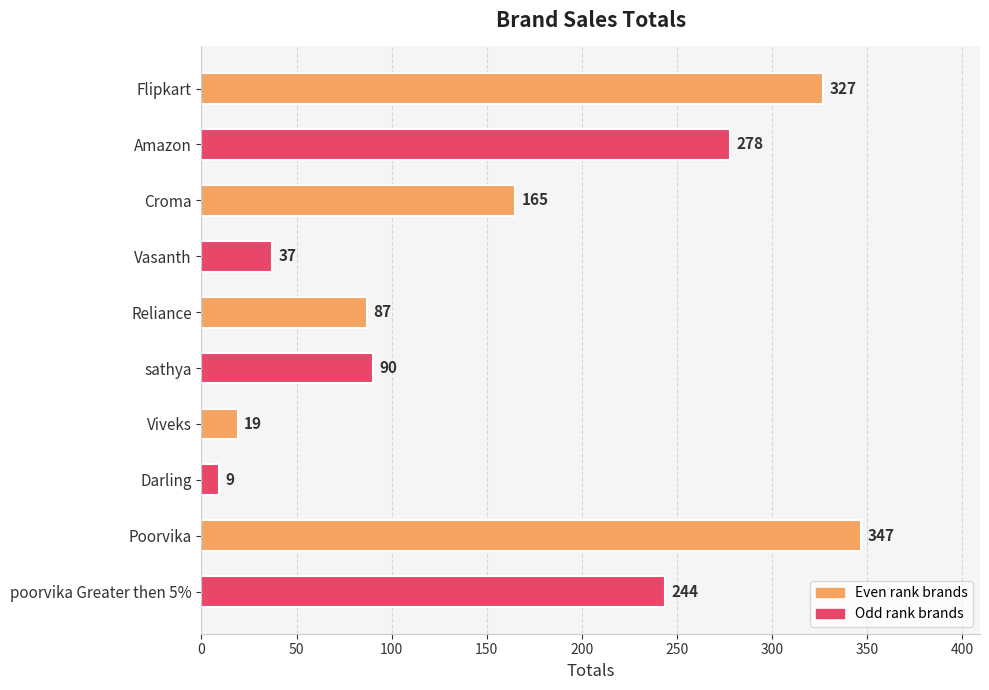

The value at Reliance is 87. True or false?

True